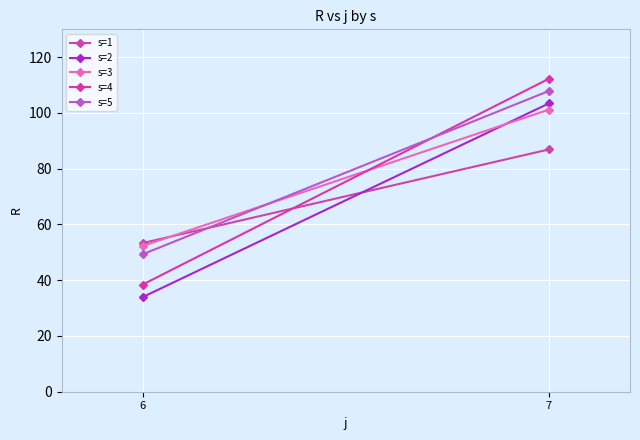

True or false: s=4 has a value of 112.3 at 7.

True